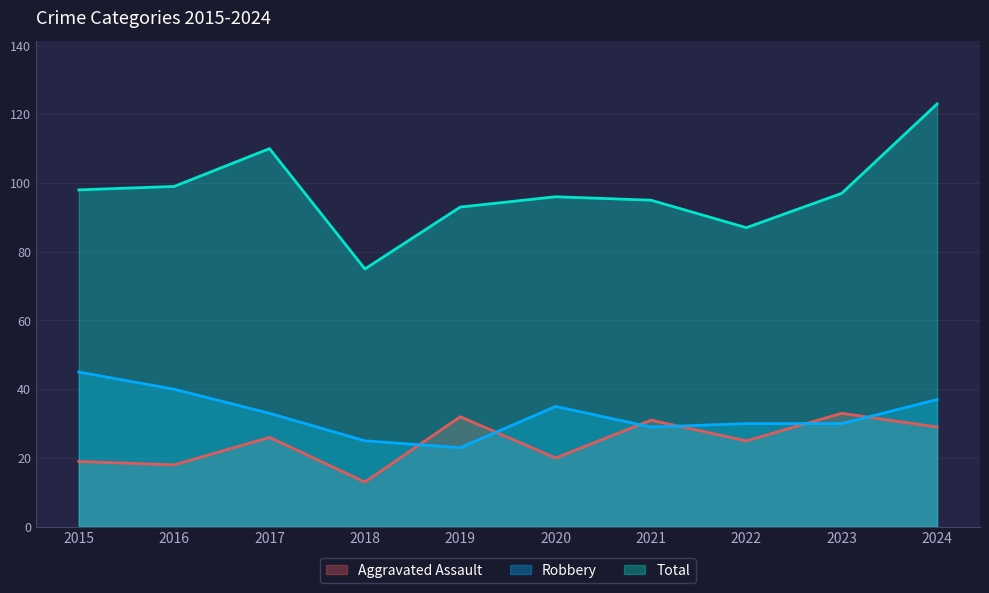

How many distinct data groups are displayed?

3